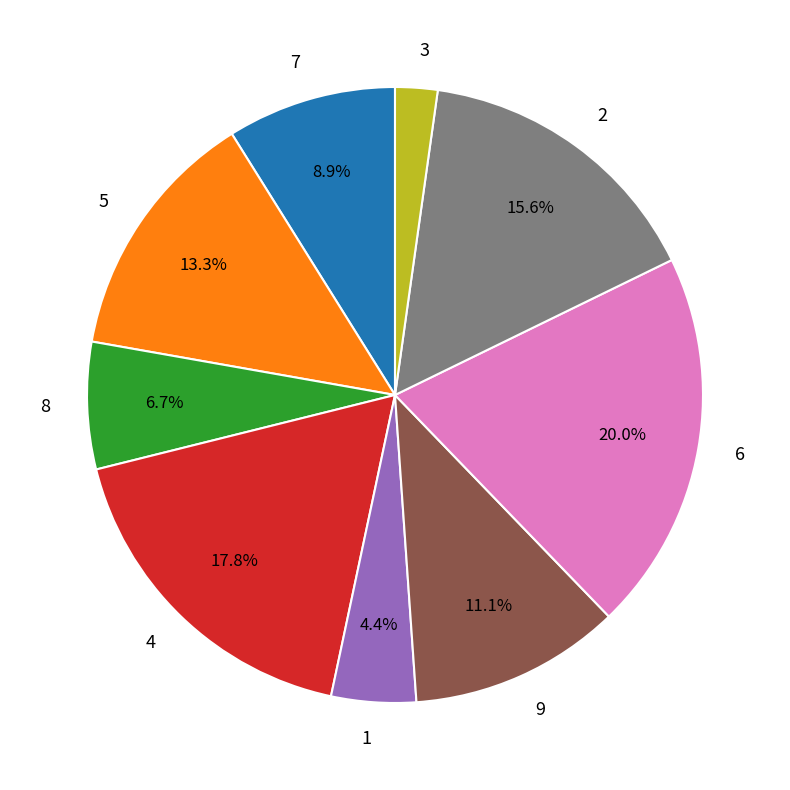

How many slices are in this pie chart?

9